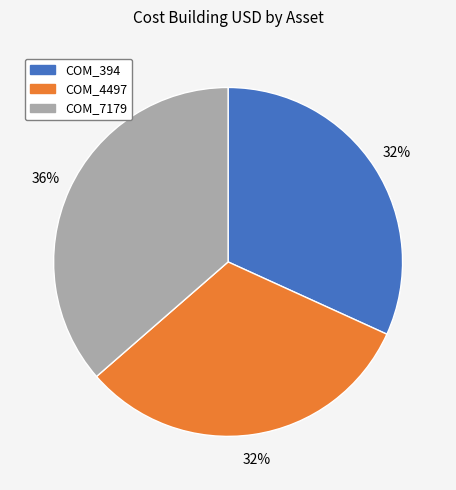

Approximately how many times larger is the value at COM_394 compared to COM_7179?

0.9